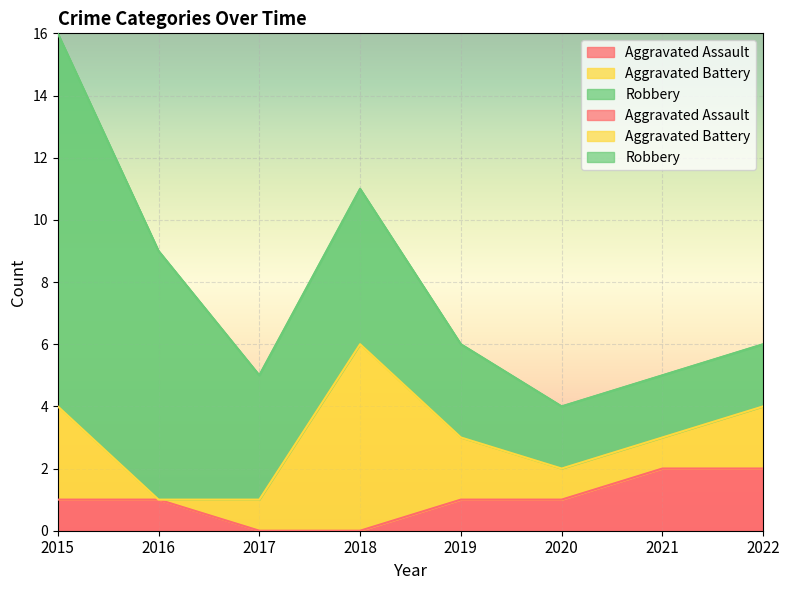

Which series changed the most between 2017 and 2019?

Aggravated Assault